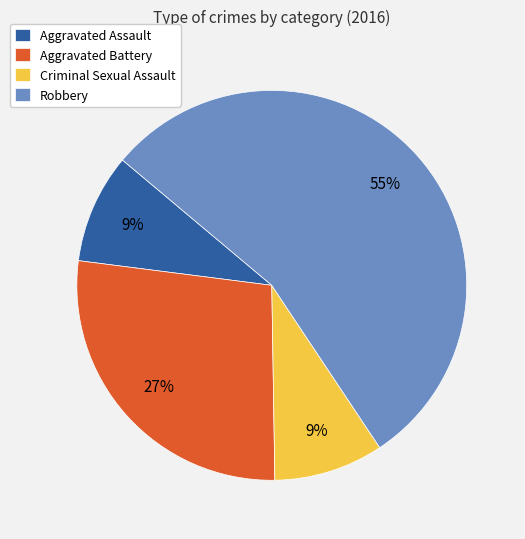

Is there a majority slice in this chart?

Yes